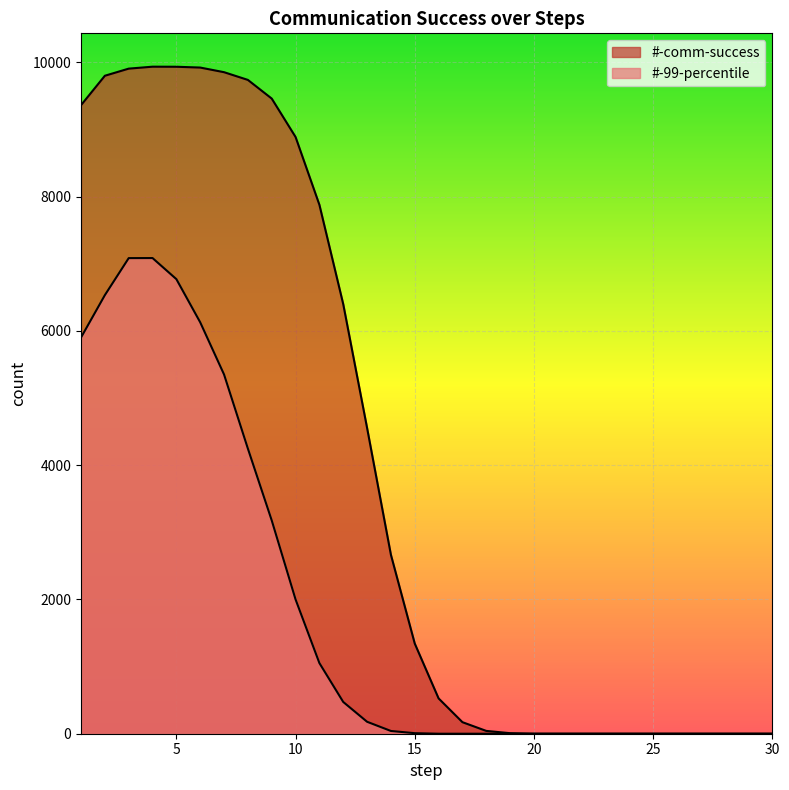

At which label does #-comm-success reach its minimum?

20